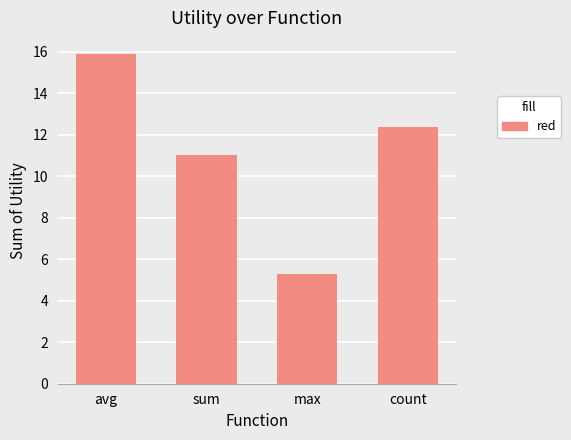

What is the value of the 2nd bar from the left?

11.0